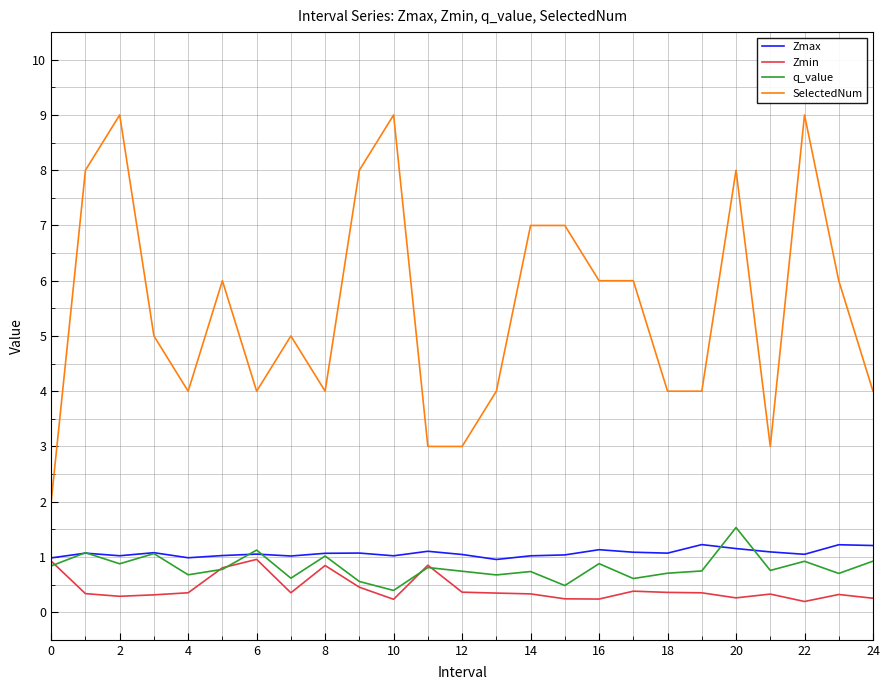

True or false: SelectedNum and Zmin intersect in this chart.

False